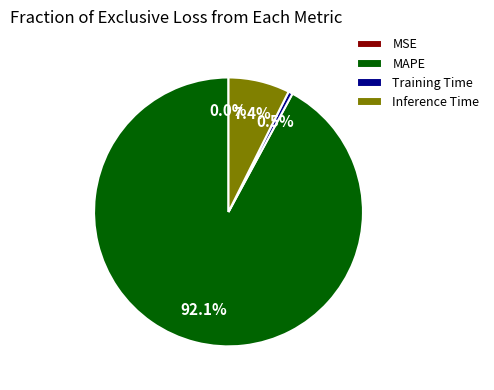

Which category has the biggest portion of the pie?

MAPE